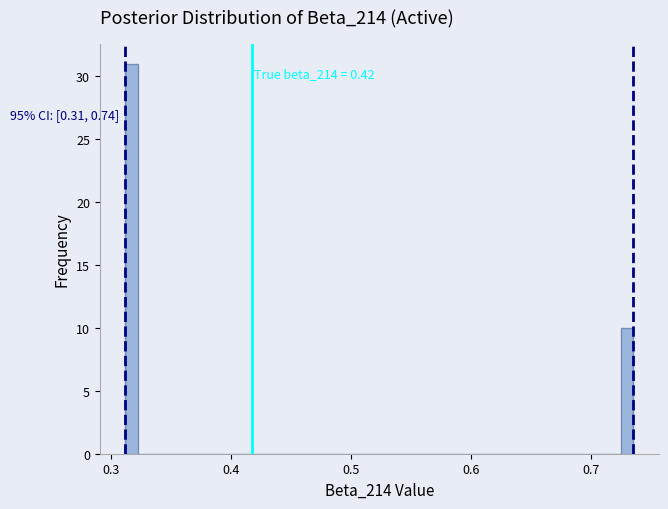

Around what value on the x-axis is the tallest bar? Give the approximate position of its centre, as read against the axis.

0.32